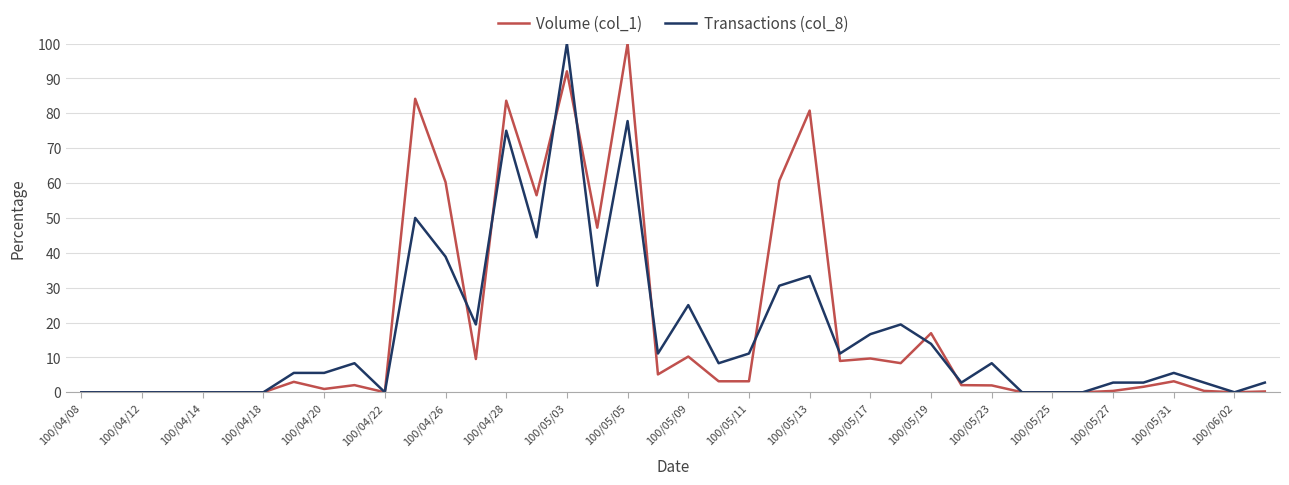

What is the maximum value shown in the chart?

100.0